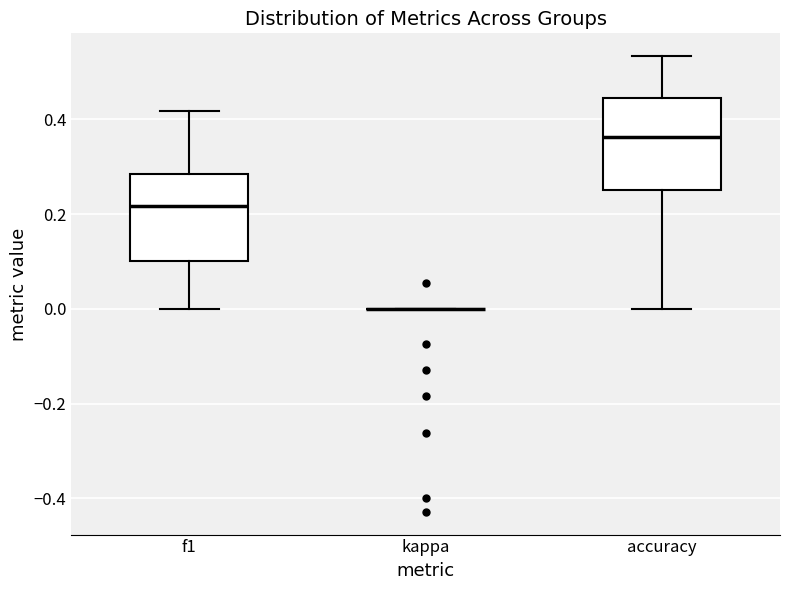

Reading left to right, transcribe this box plot: for each box, give where its median line is, the range the box spans, and where its two whiskers end, as read against the y-axis. The values are not printed on the chart, so give them approximately, as read against the axis.

f1: median 0.22, box 0.10 to 0.28, whiskers 0.00 to 0.42
kappa: box collapsed to a line at 0.00, whiskers 0.00 to 0.00
accuracy: median 0.36, box 0.26 to 0.44, whiskers 0.00 to 0.54